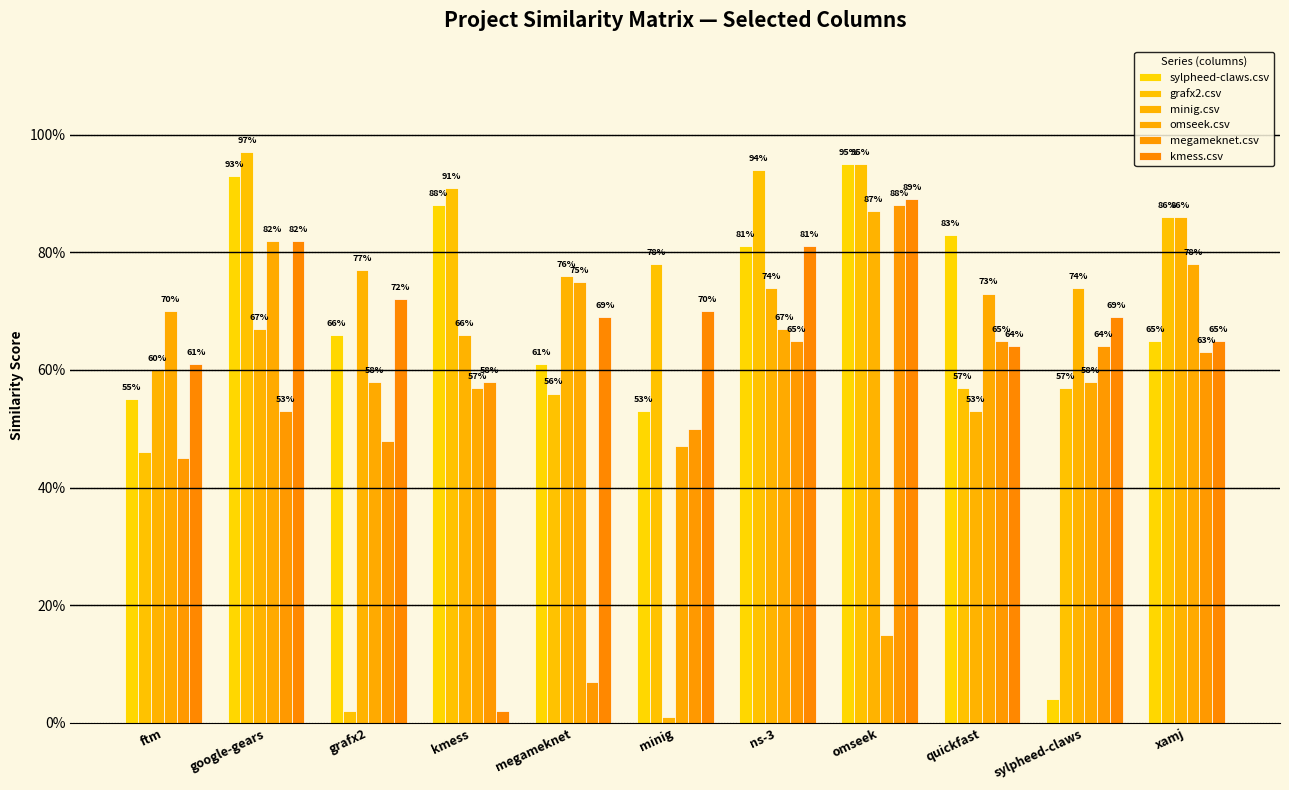

How many distinct data groups are displayed?

6